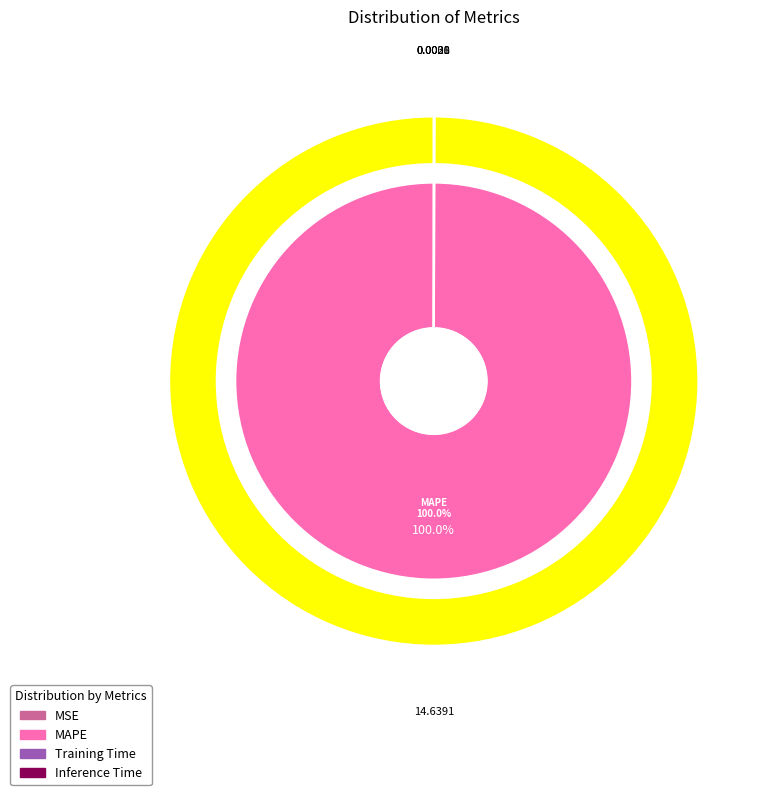

Which category has the biggest portion of the pie?

MAPE